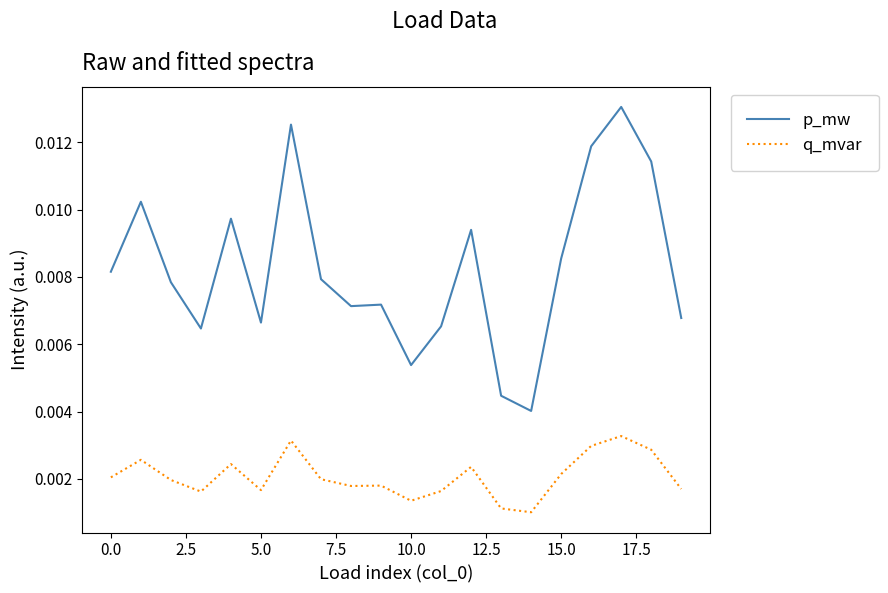

List the series in order of their overall mean, lowest first.

q_mvar, p_mw